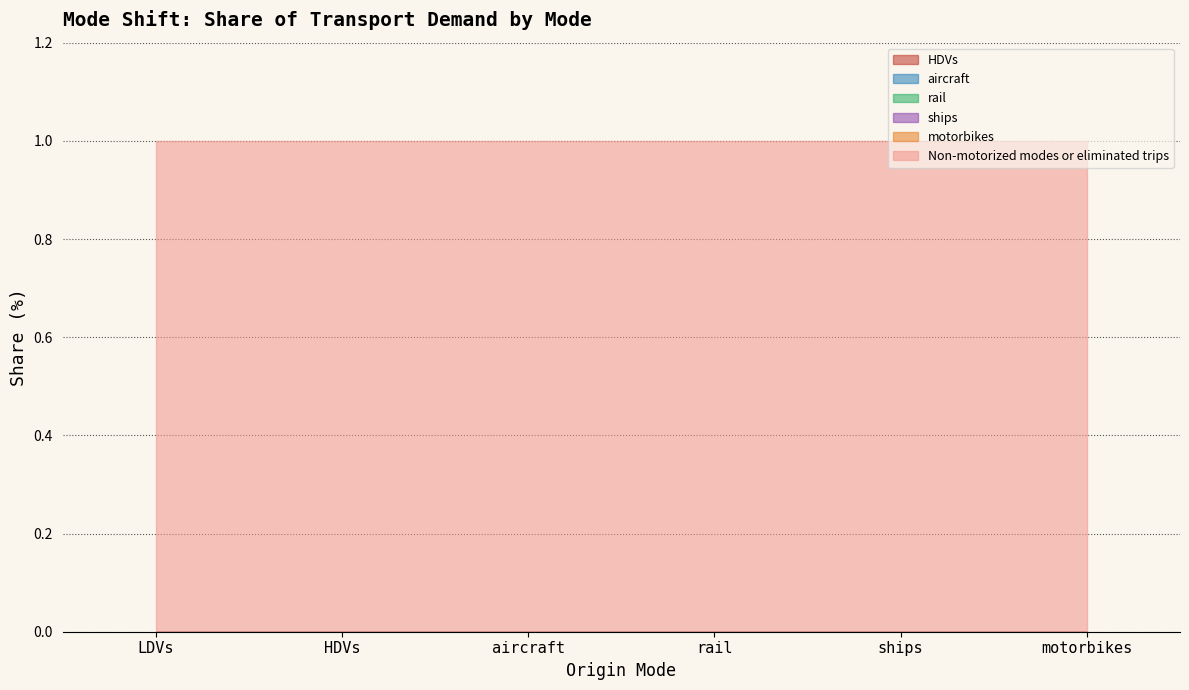

Which series has the widest spread of values?

HDVs